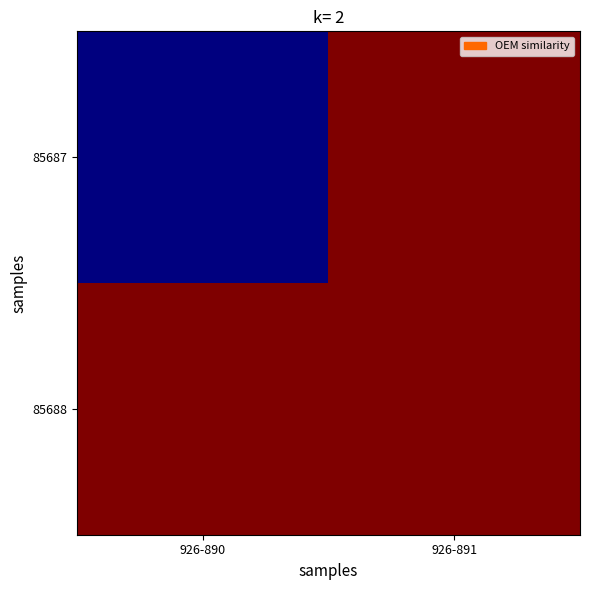

How many categories are shown in the chart?

2